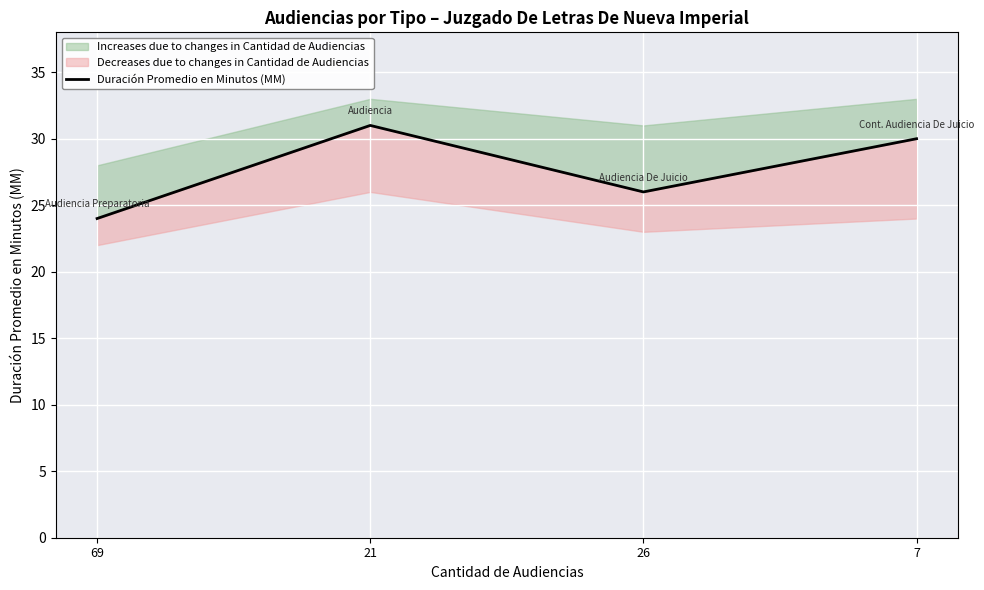

What is the greatest value displayed?

31